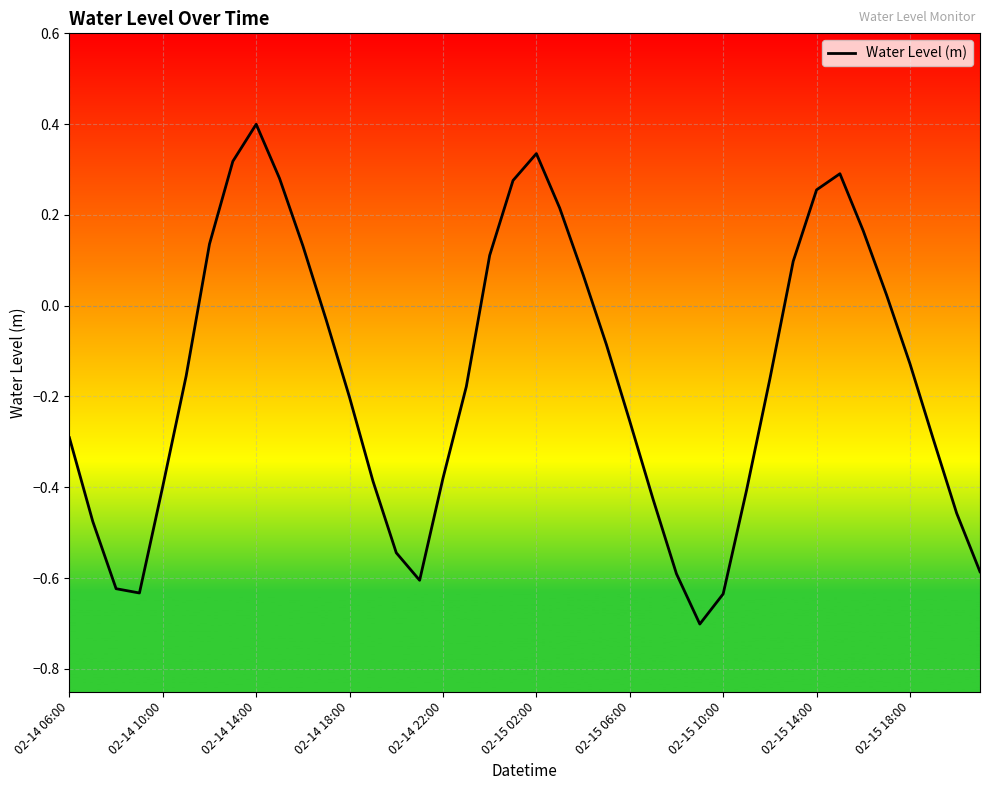

What is the difference between the second highest and minimum values?

1.0